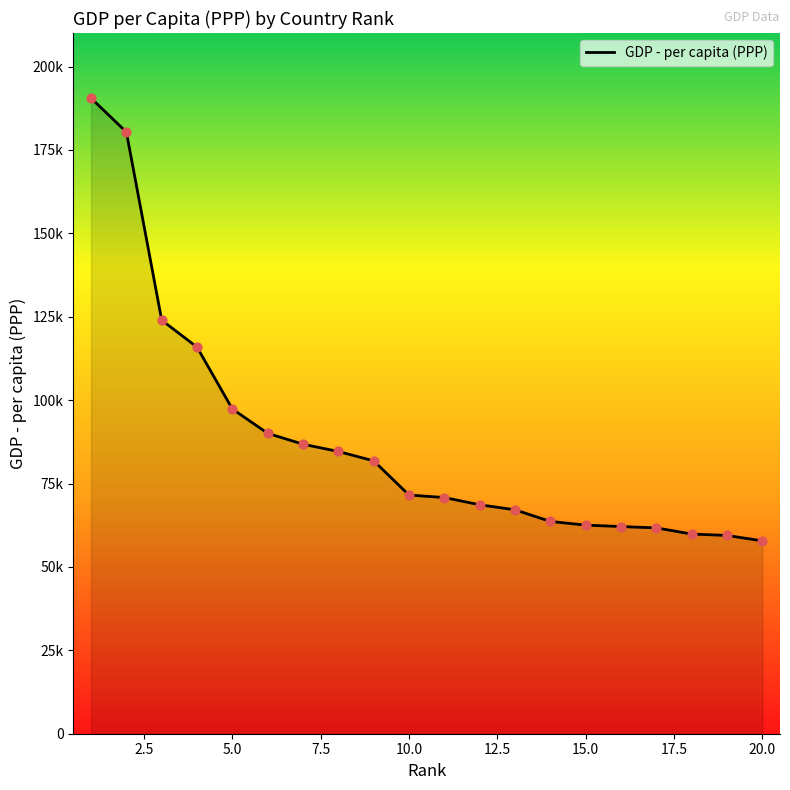

Is this an area chart (filled region under the line)?

Yes